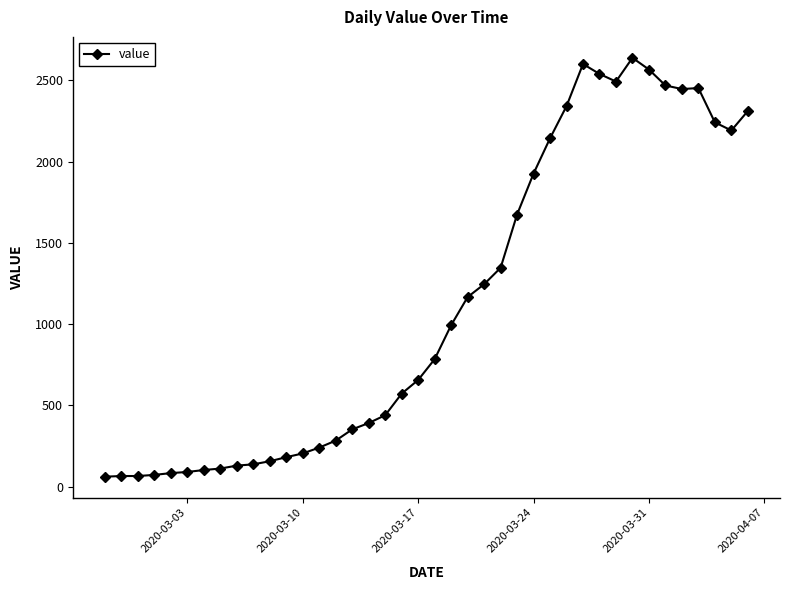

What is the value of the 9th point from the left?

129